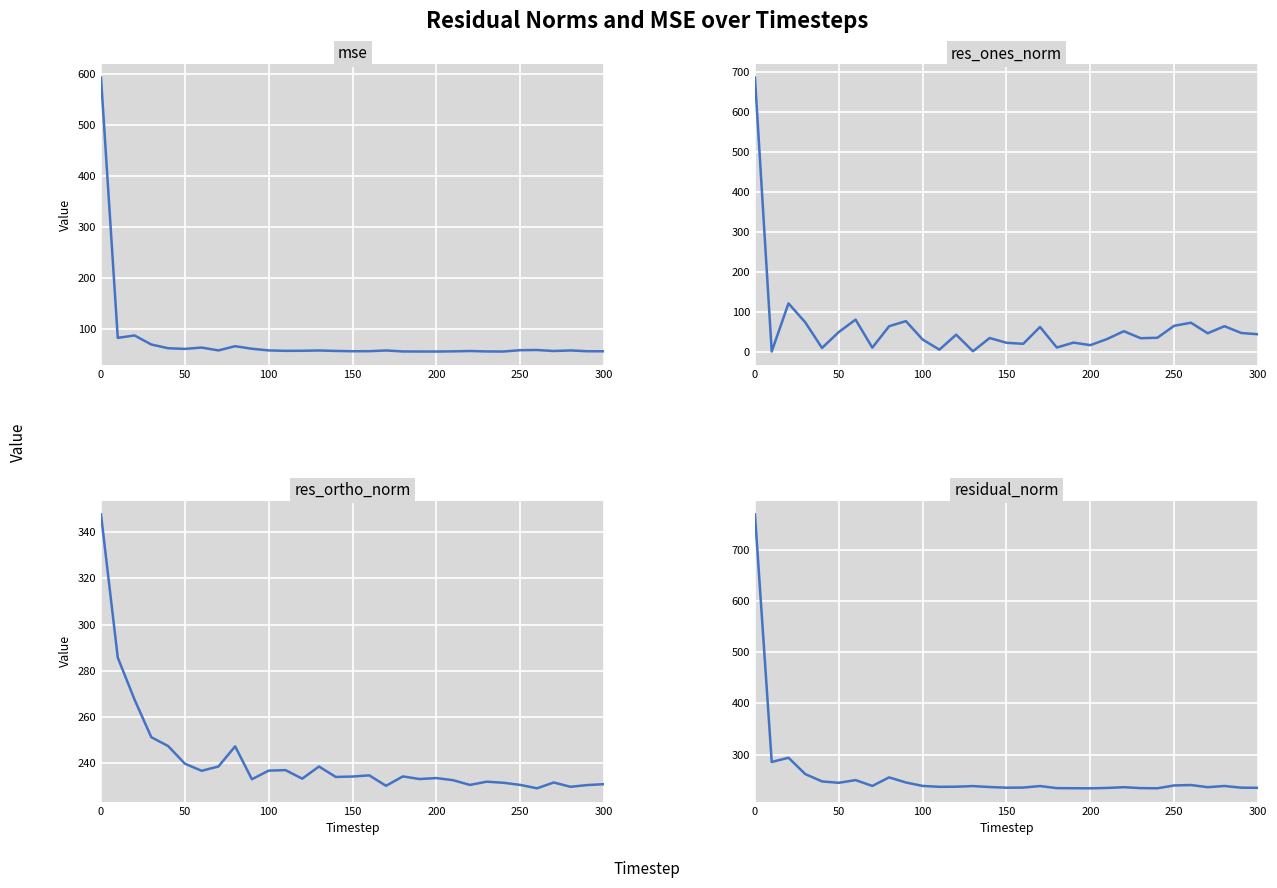

How many intersections are there between mse and res_ones_norm?

13